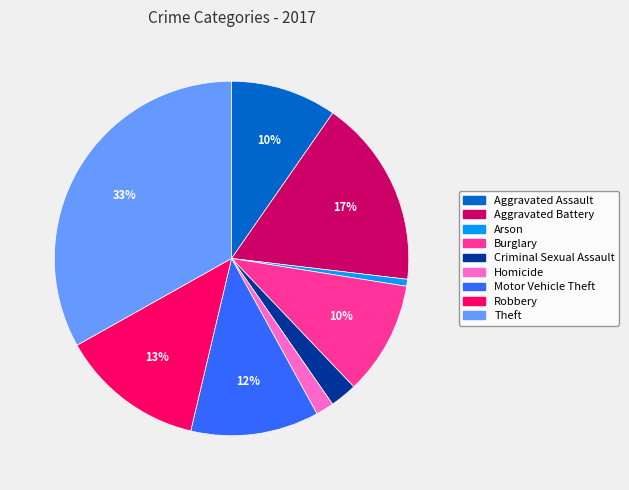

How many segments does this pie chart have?

9